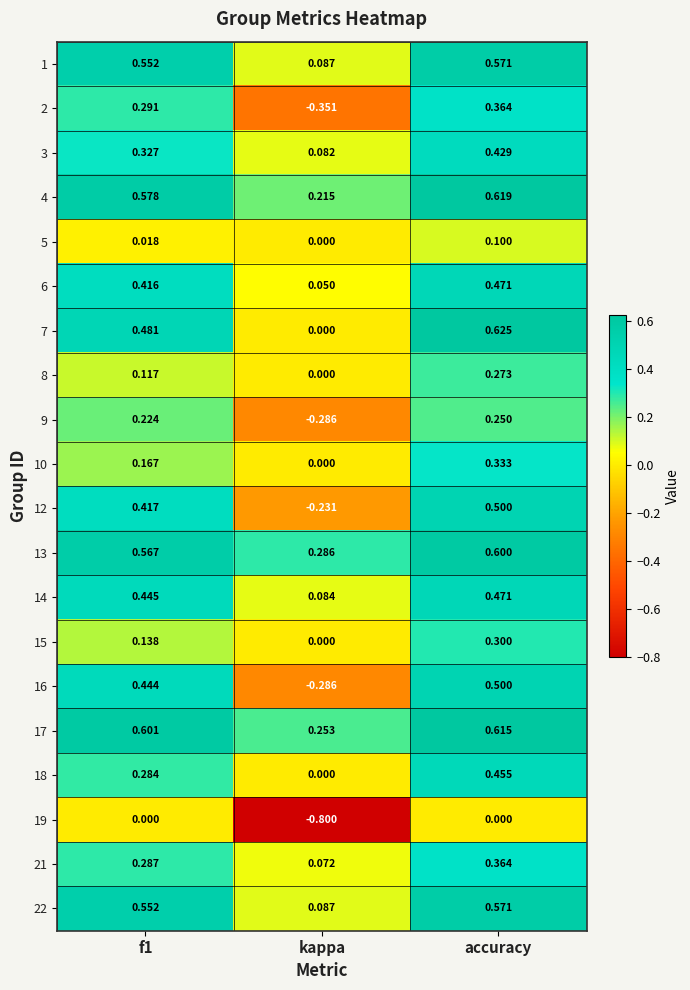

What is the smallest value displayed?

-0.8